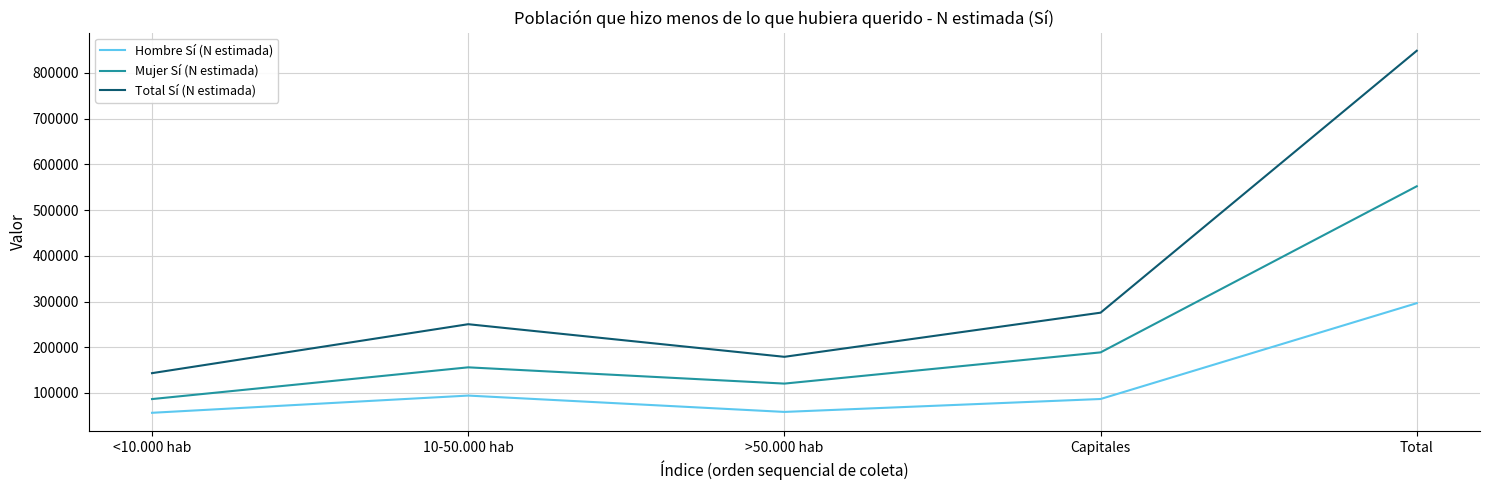

Which series has the widest spread of values?

Total Sí (N estimada)